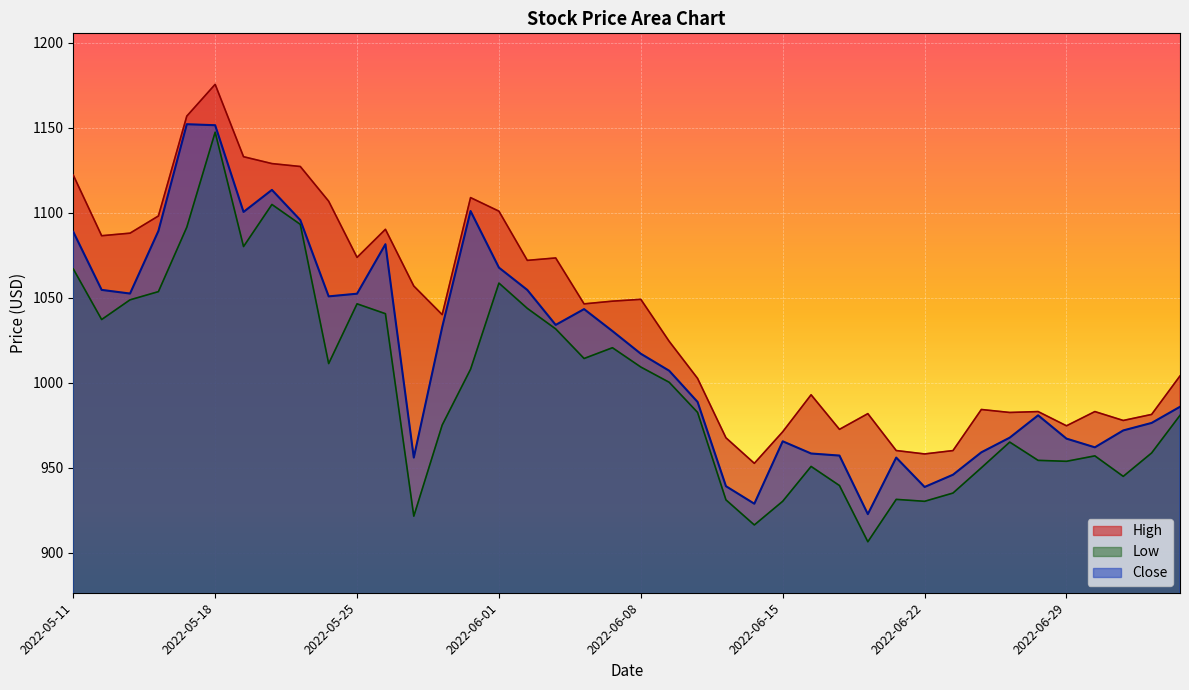

Rank the series by their maximum value, from lowest to highest.

Low, Close, High